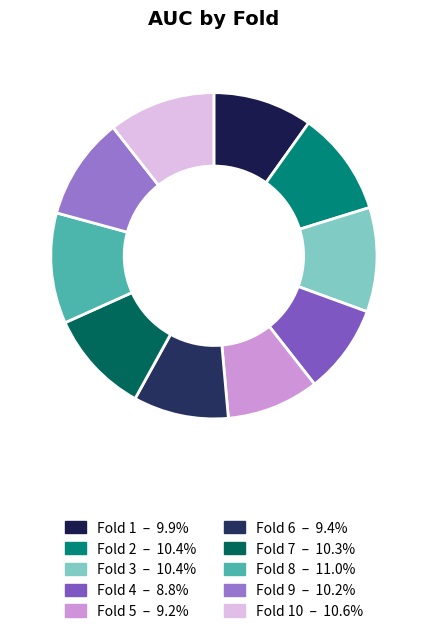

What is the smallest slice in the pie chart?

Fold 4